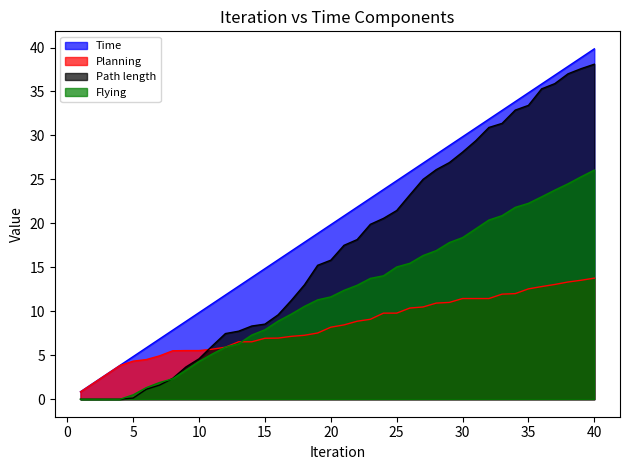

What is the spread (max minus min) of values at 27?

16.4